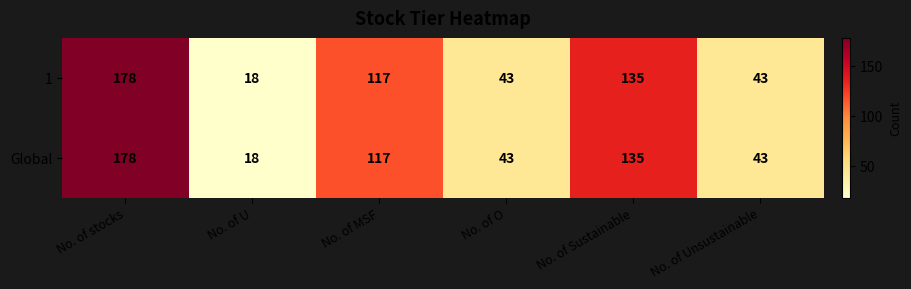

Reading left to right, what are all the values shown in this chart?

1: No. of stocks=178	No. of U=18	No. of MSF=117	No. of O=43	No. of Sustainable=135	No. of Unsustainable=43
Global: No. of stocks=178	No. of U=18	No. of MSF=117	No. of O=43	No. of Sustainable=135	No. of Unsustainable=43